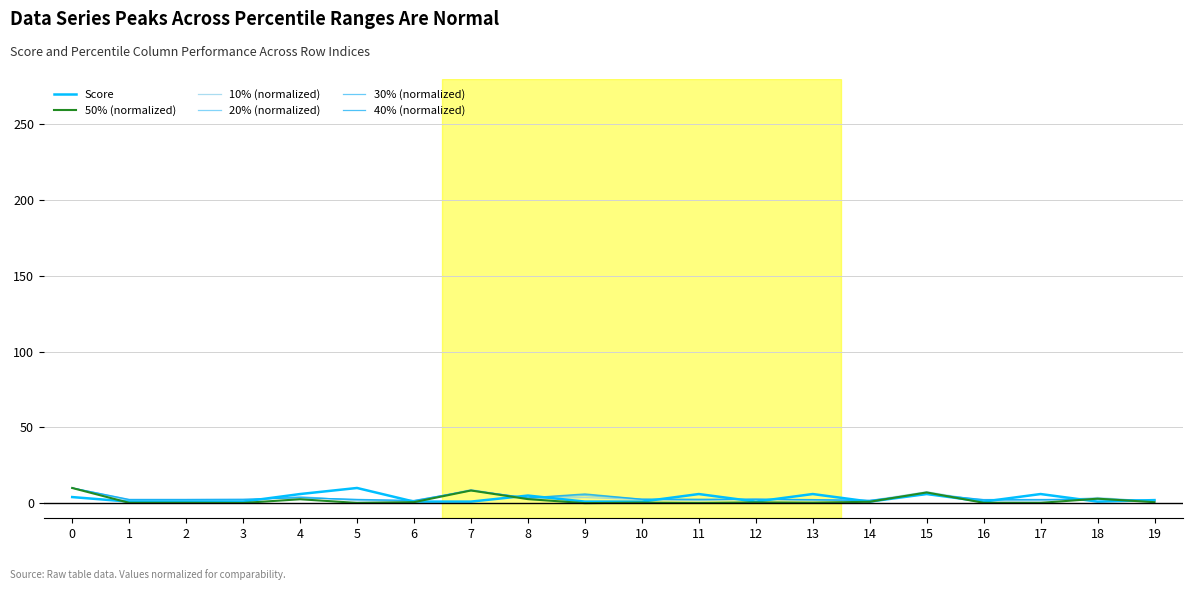

The value of 50% (normalized) at 19 is 0.3. True or false?

False